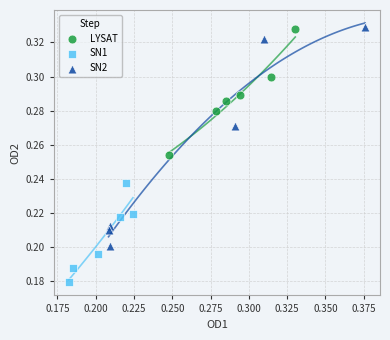

What are all the series names shown in the legend?

LYSAT, SN1, SN2